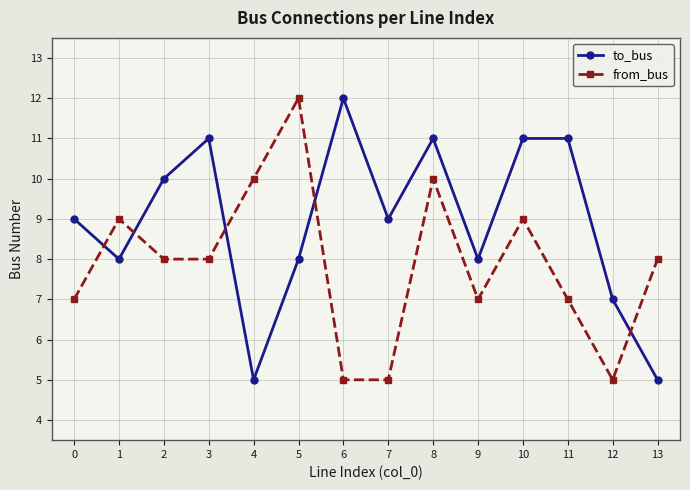

Which category has the highest value in the to_bus series?

6